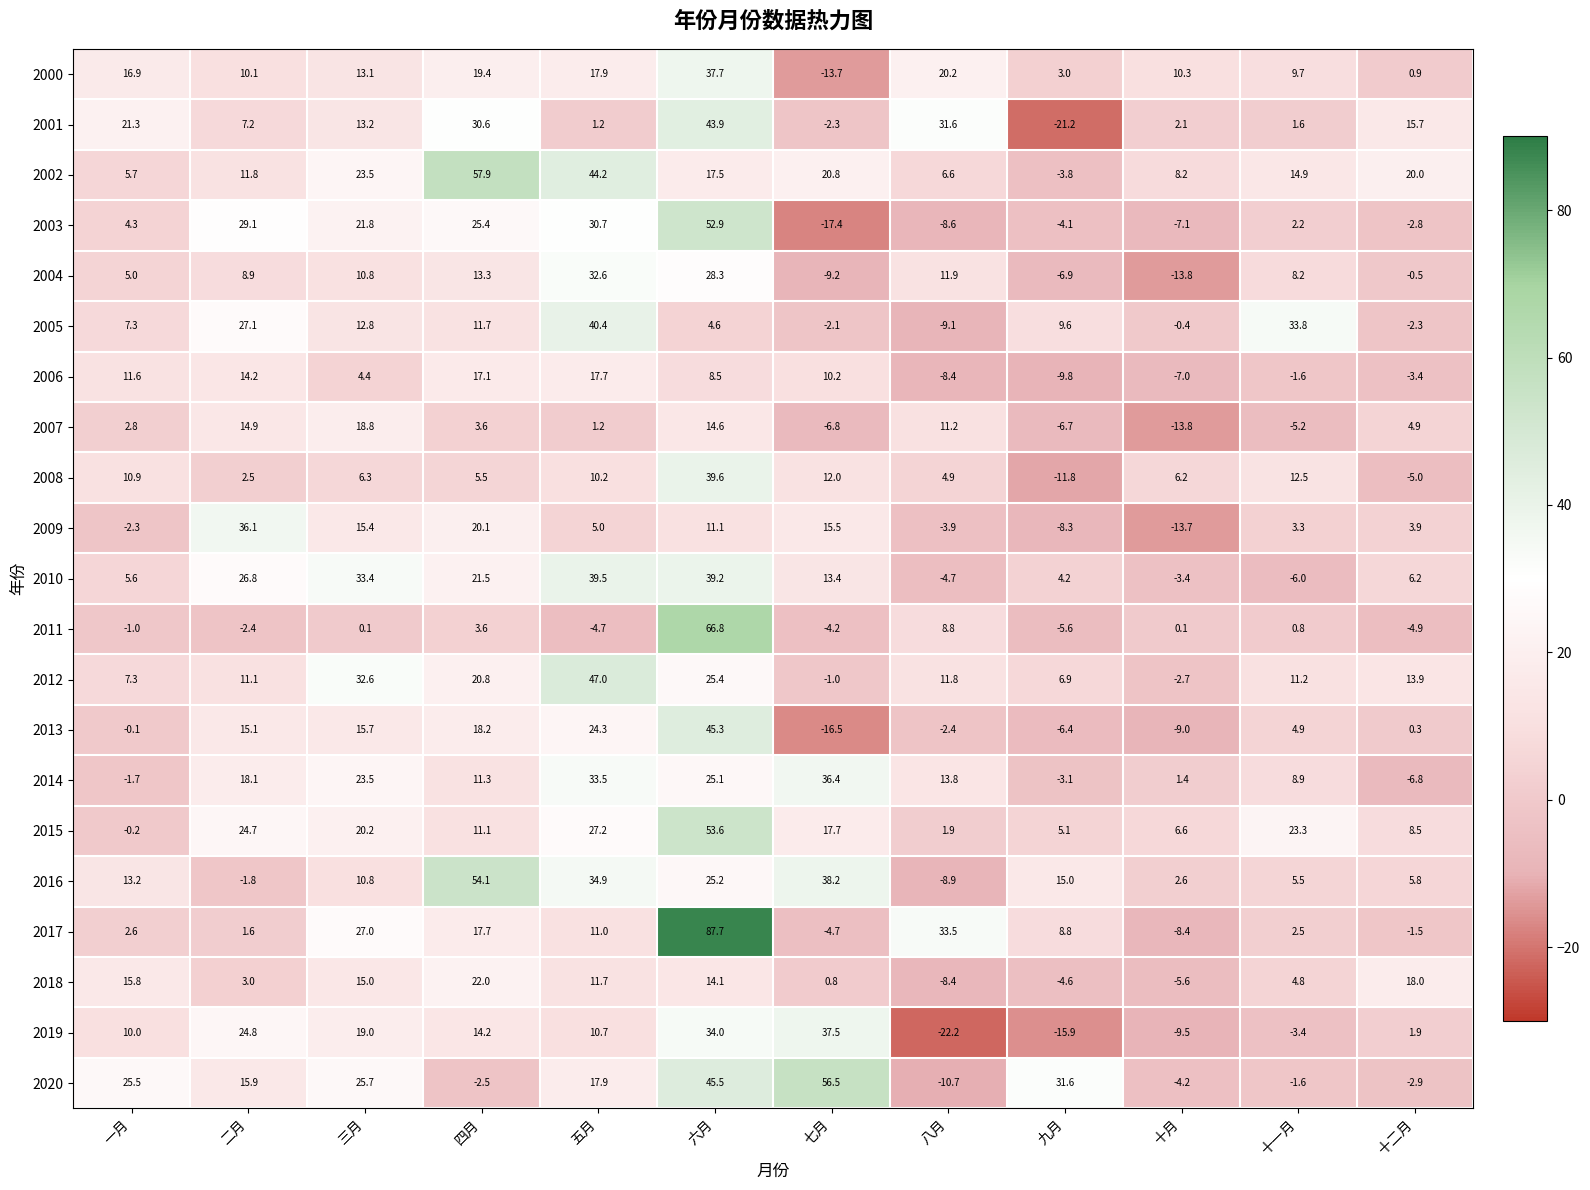

Rank the series at 七月 from lowest to highest value.

2003, 2013, 2000, 2004, 2007, 2017, 2011, 2001, 2005, 2012, 2018, 2006, 2008, 2010, 2009, 2015, 2002, 2014, 2019, 2016, 2020